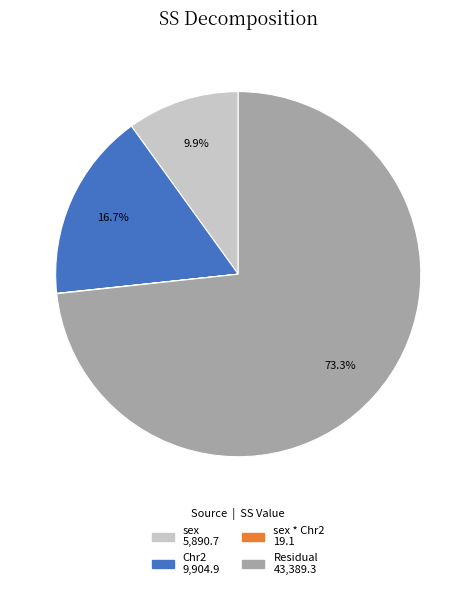

Does any single category account for the majority?

Yes